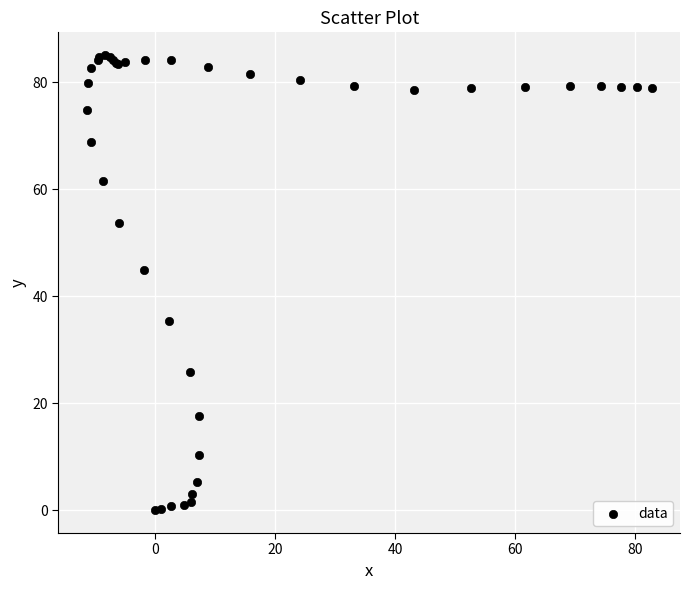

What Y value in the scatter plot is closest to 42?

44.9